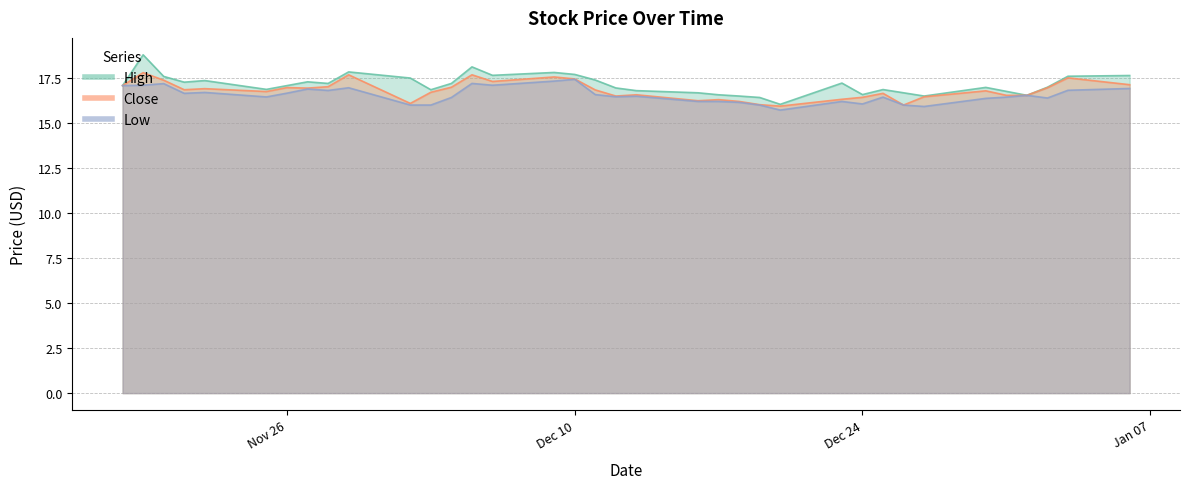

True or false: High has a value of 16.6 at 2013-12-17.

True